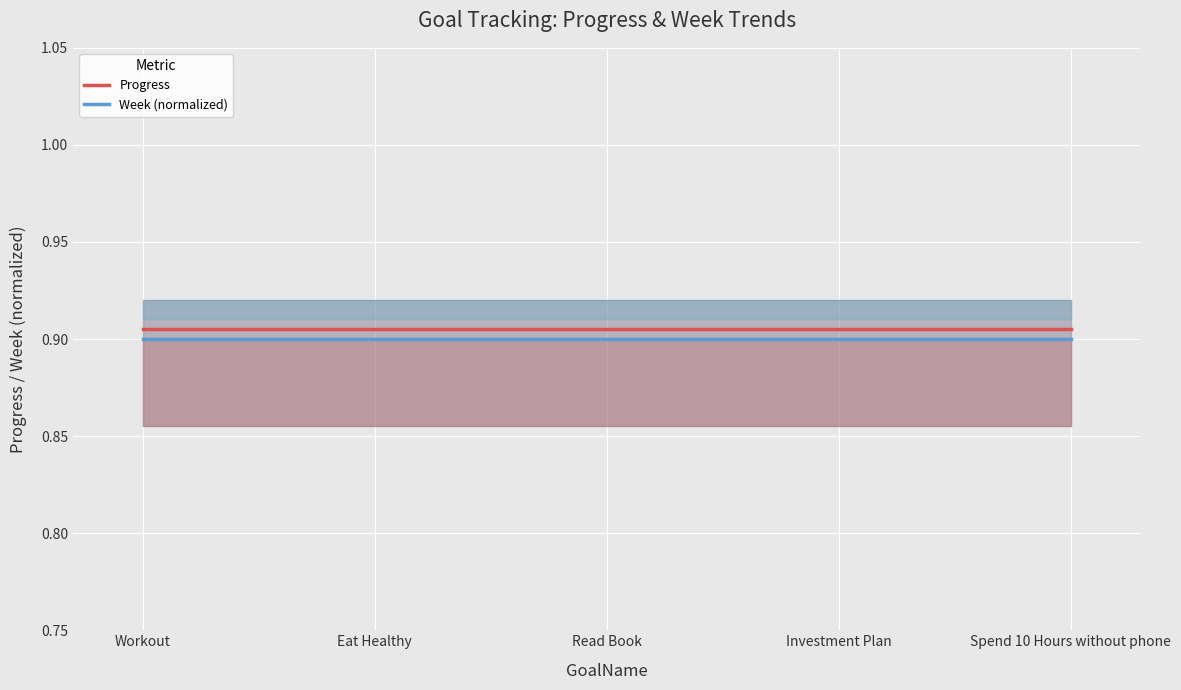

The value of Week (normalized) at Workout is 0.3. True or false?

False